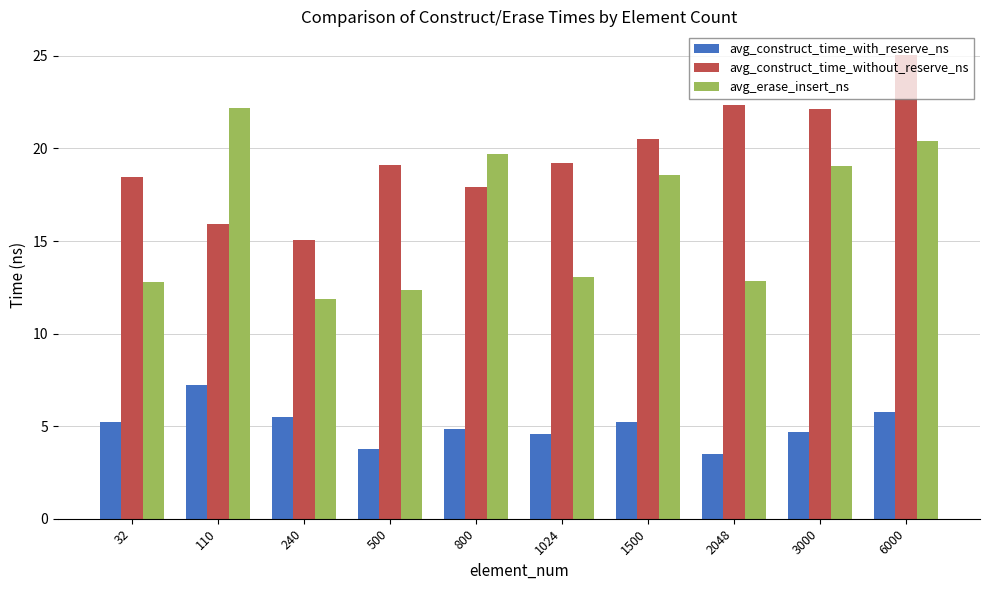

What is the lowest value of the avg_construct_time_without_reserve_ns series?

15.0